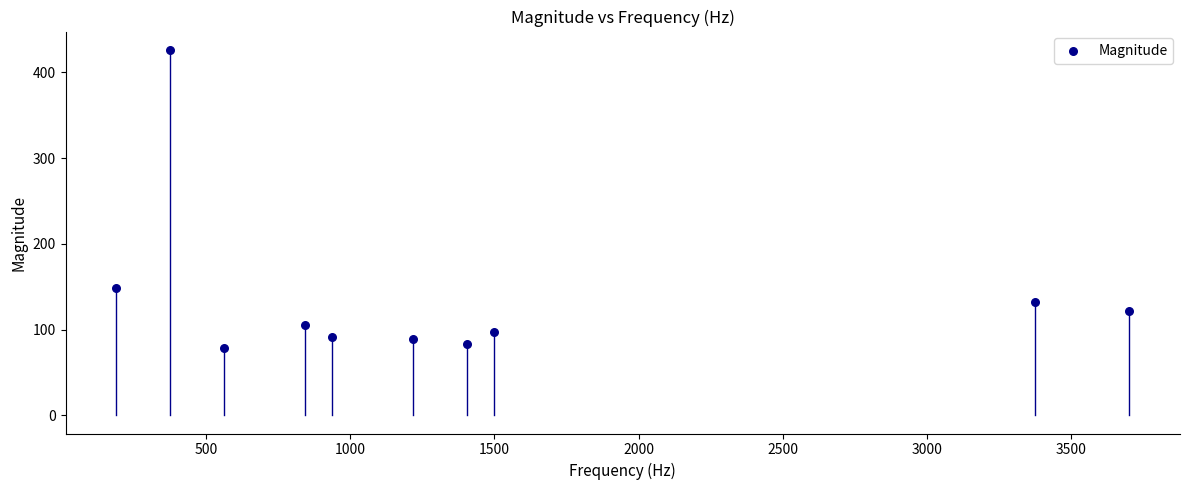

What is the average X value?

1410.9